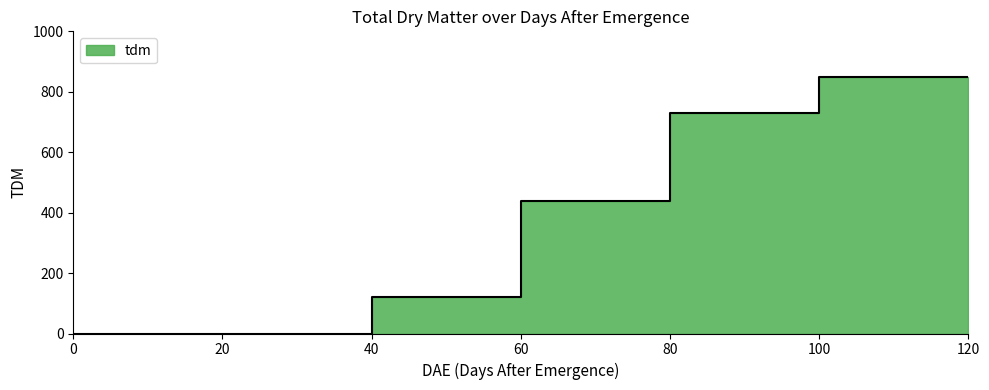

Rank the categories by value from lowest to highest.

0, 20, 40, 60, 80, 100, 120